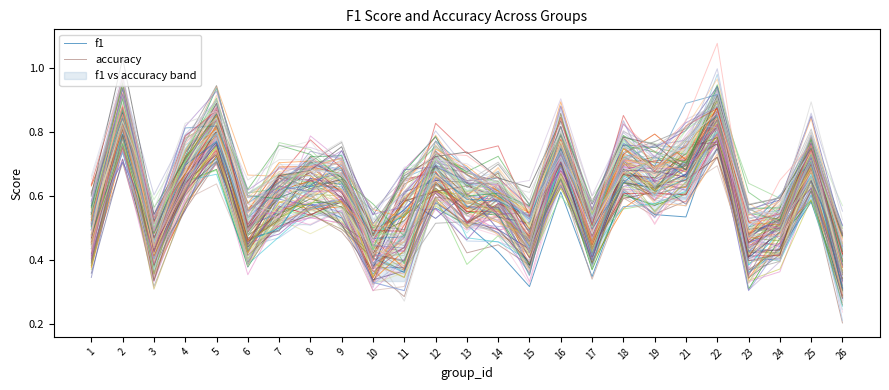

What is the difference between the second highest and minimum values in the accuracy series?

0.5